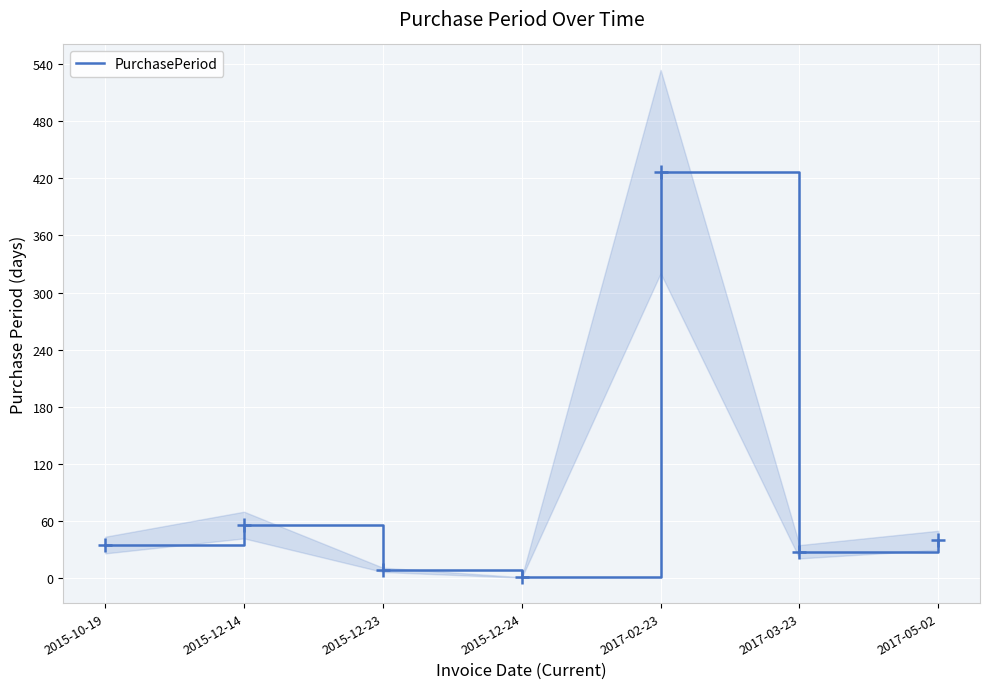

Where does the data first go above 35?

2015-12-14